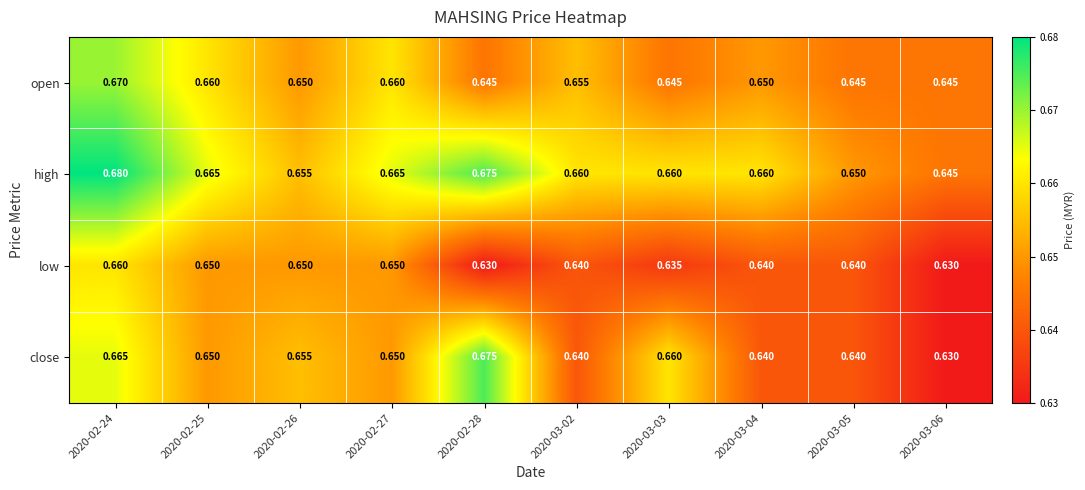

Rank the series by their maximum value, from lowest to highest.

low, open, close, high